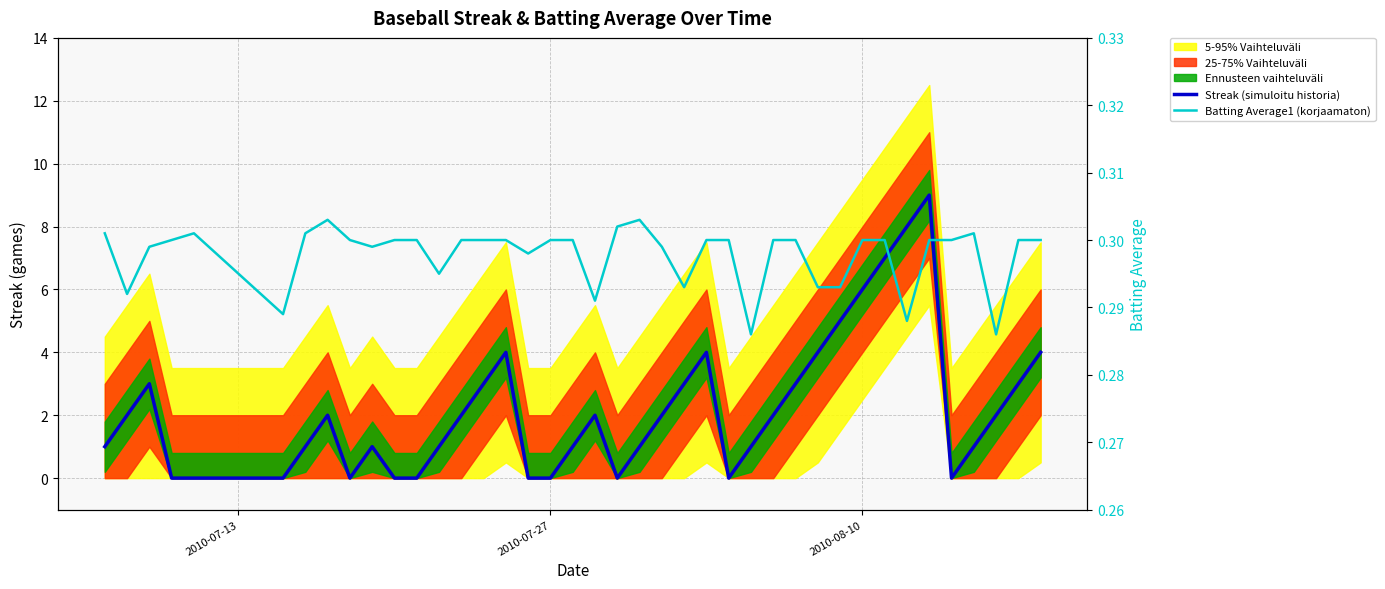

At how many categories does at least one series exceed 1?

21